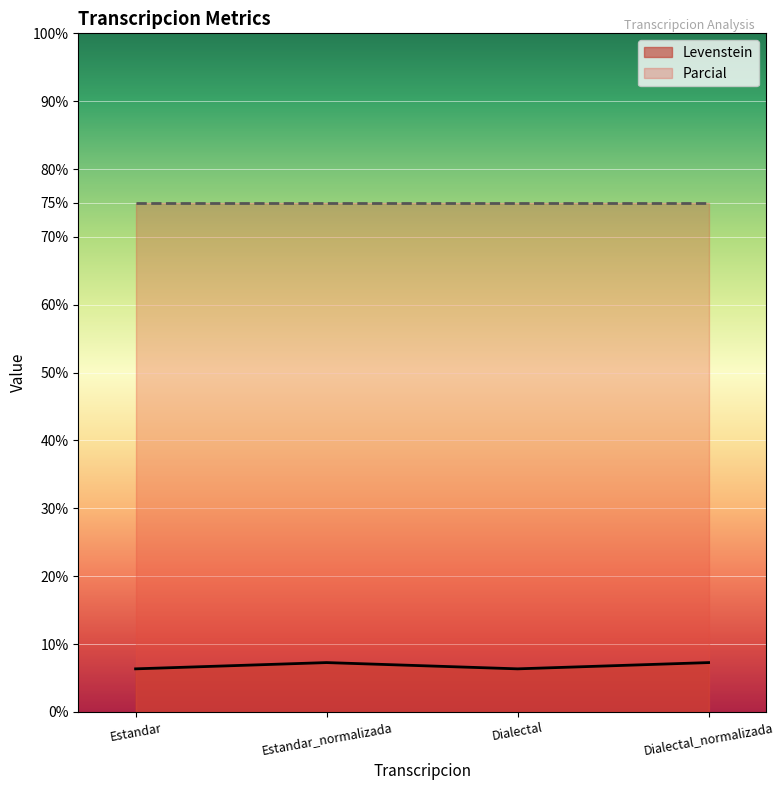

What is the greatest value displayed?

75.0